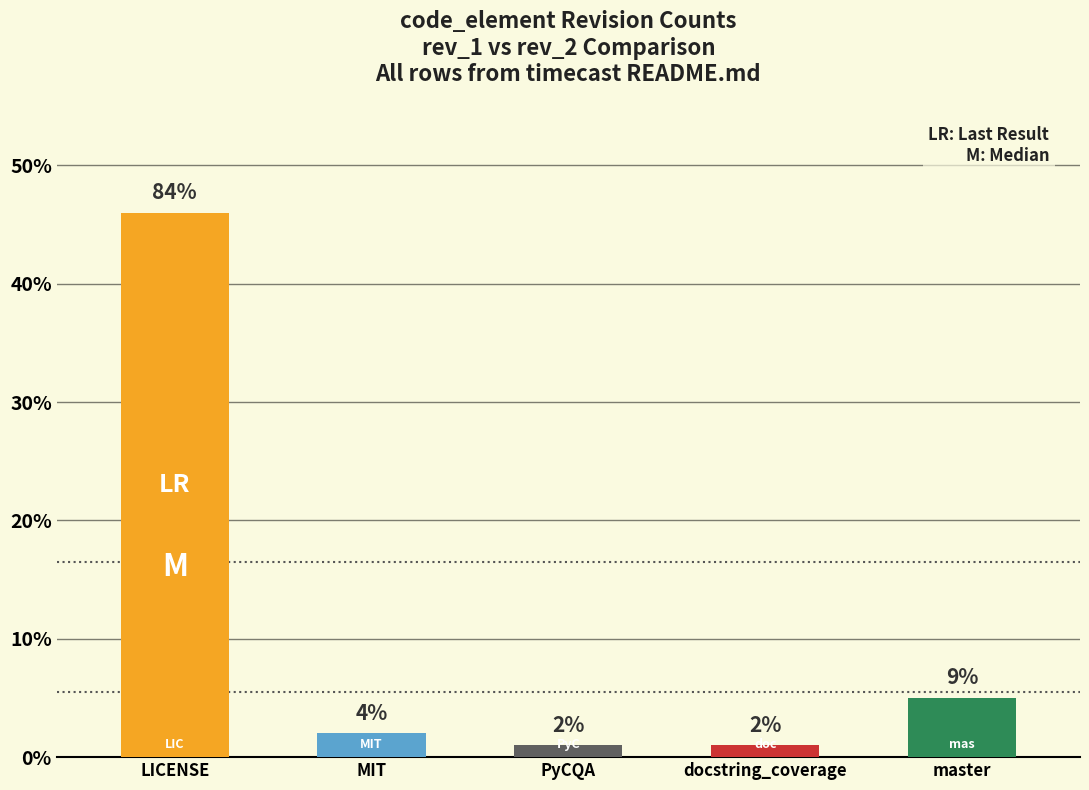

The value at MIT is 1. True or false?

False